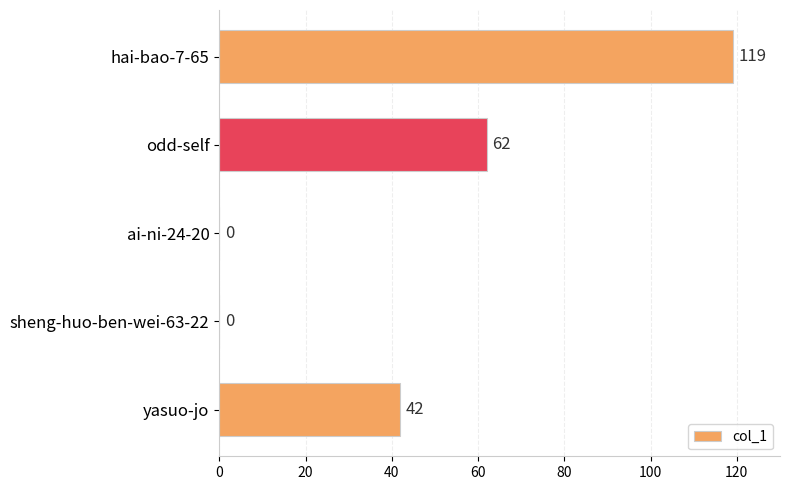

How many values are between 0 and 62?

4